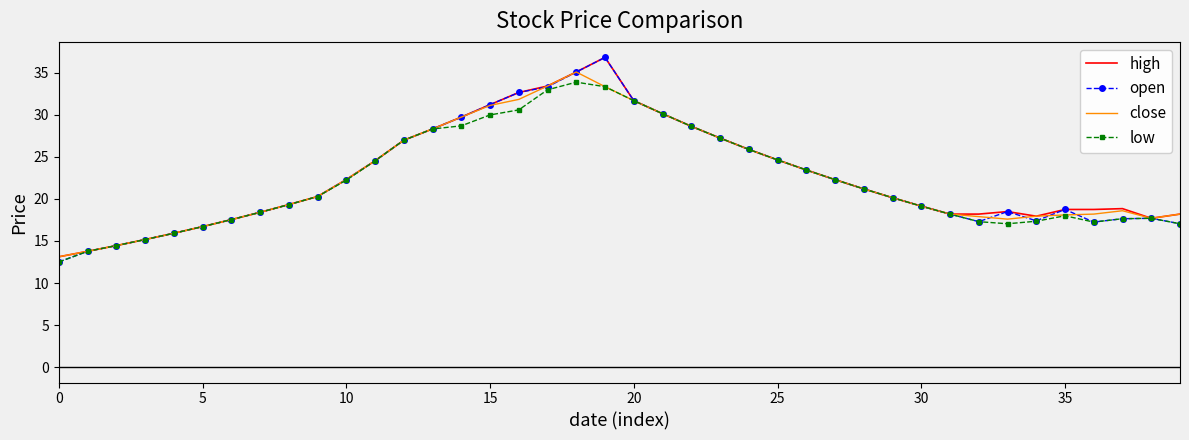

What is the maximum value for open?

36.8